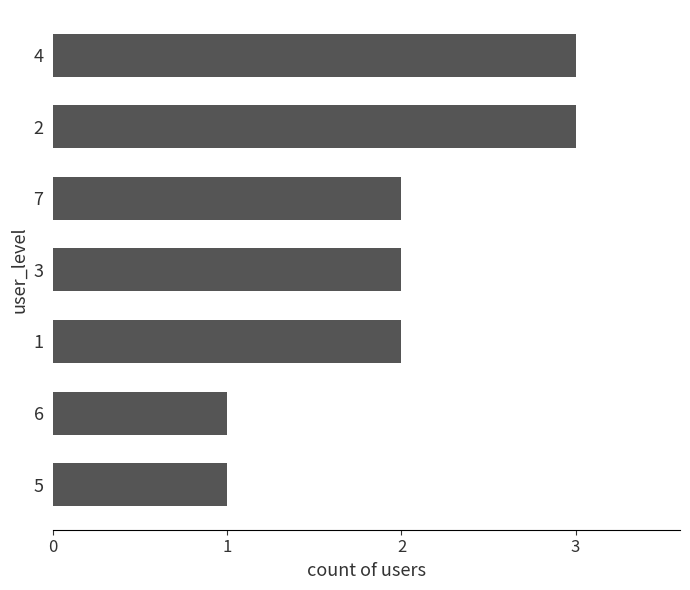

Which has a higher value, 7 or 5?

7